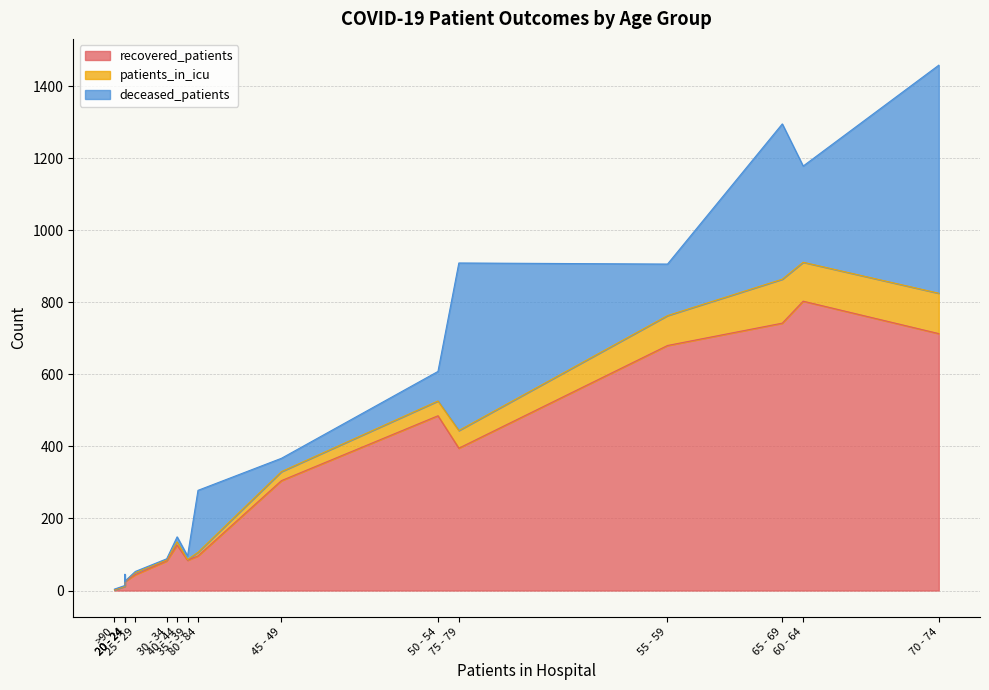

What is the total value across all series at 85 - 89?

45